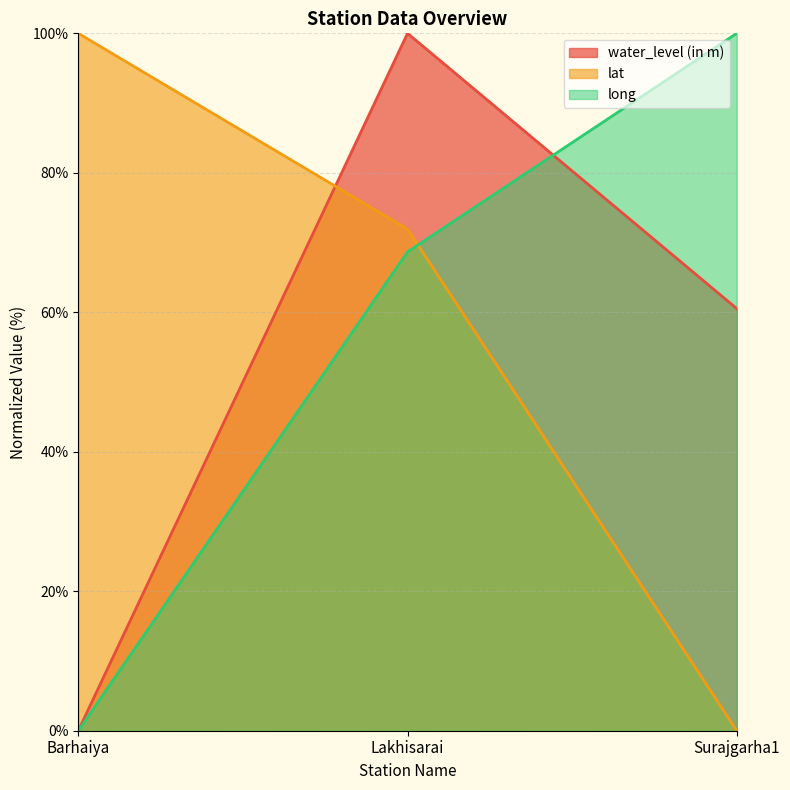

At which label does water_level (in m) reach its minimum?

Barhaiya